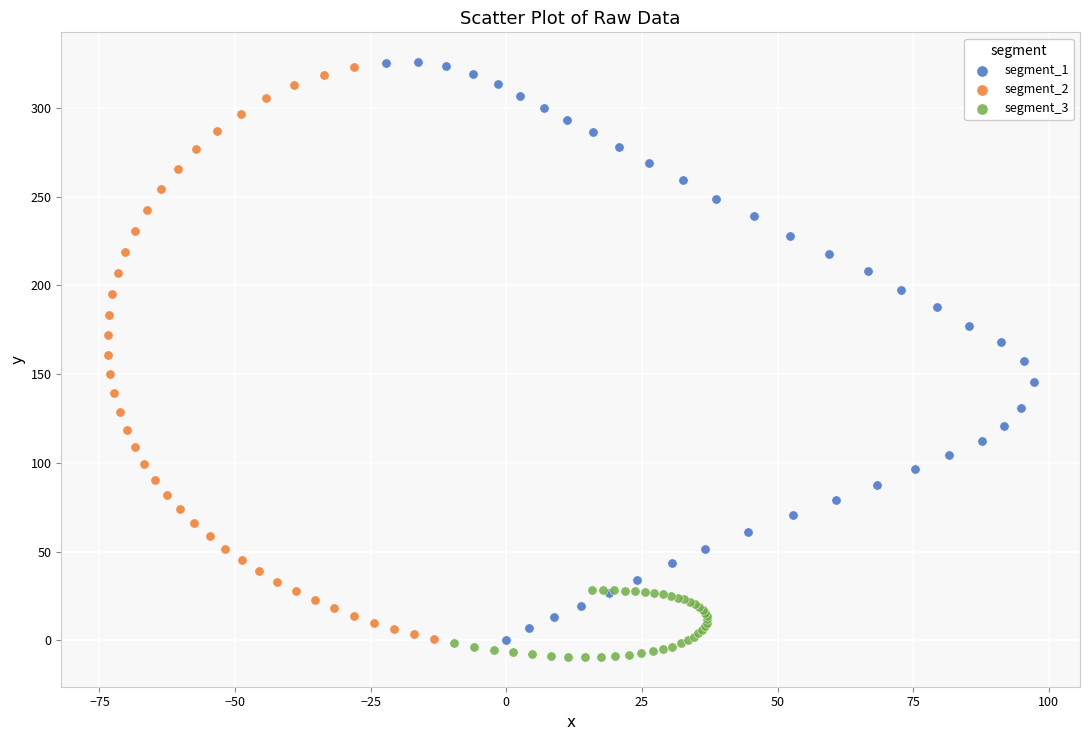

What are all the series names shown in the legend?

segment_1, segment_2, segment_3